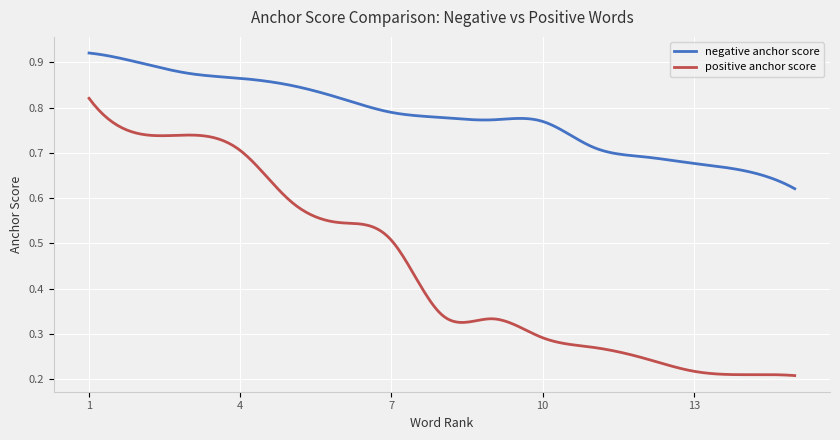

True or false: negative anchor score and positive anchor score intersect in this chart.

False